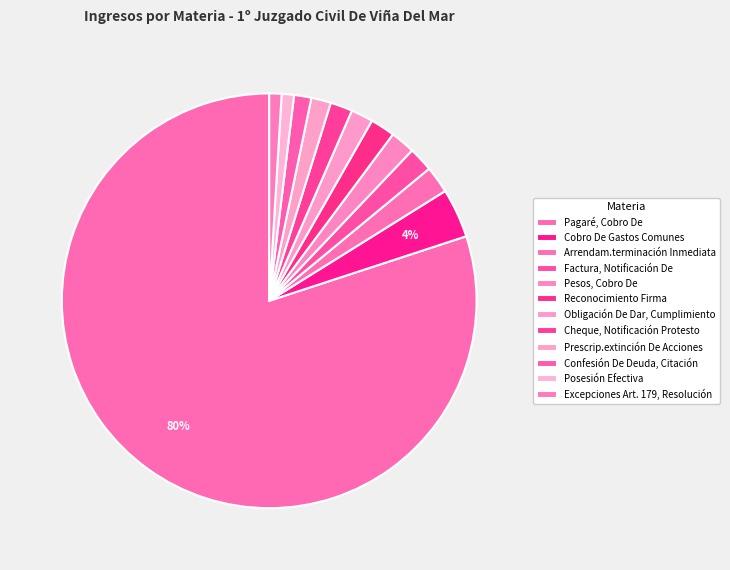

How many segments does this pie chart have?

12